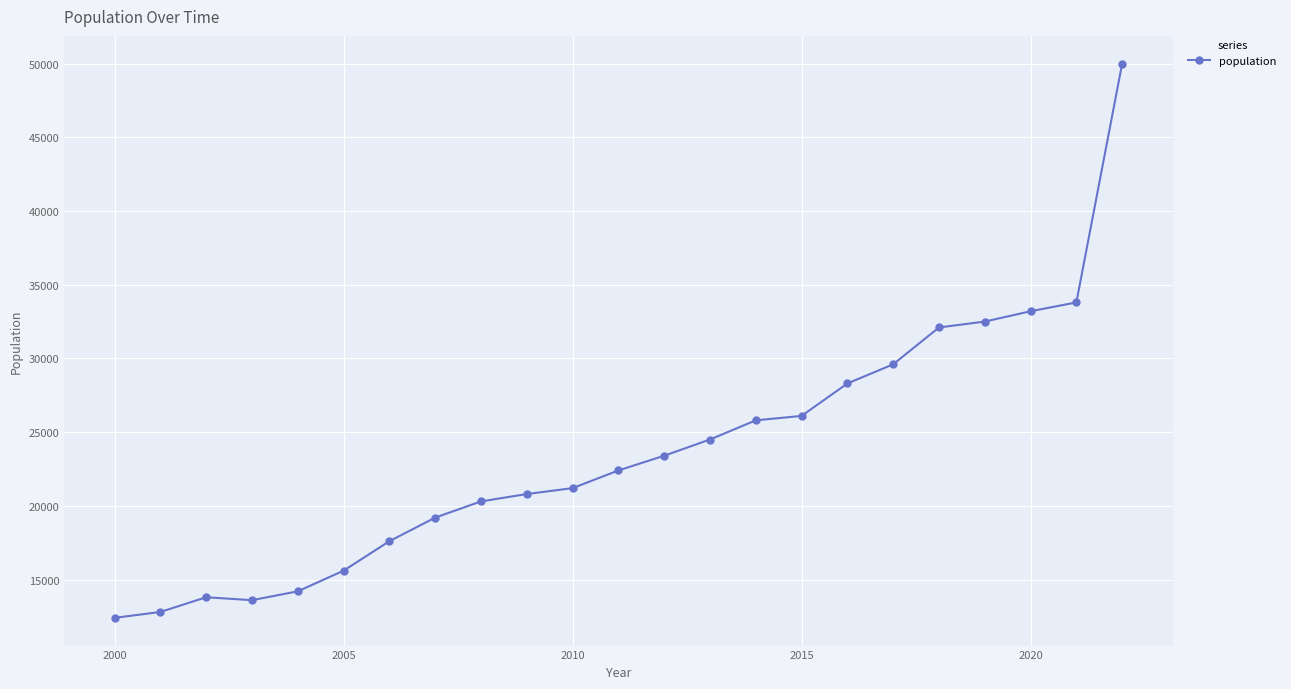

What is the sum of all values?

543200